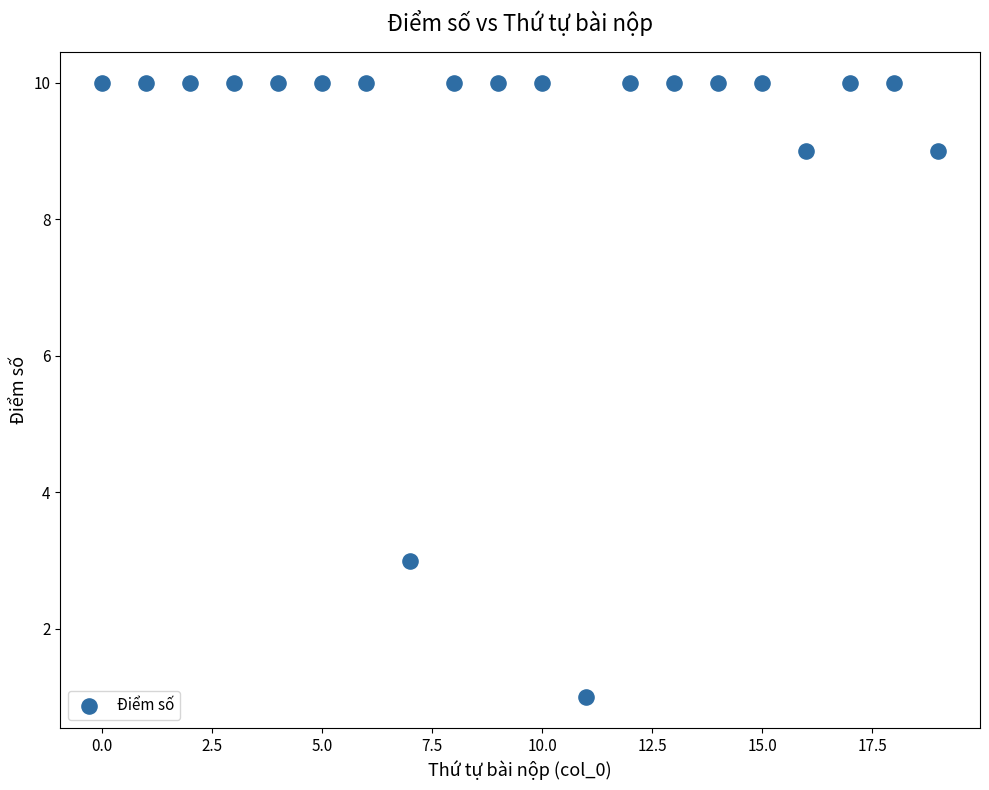

What is the range of Y values (max minus min)?

9